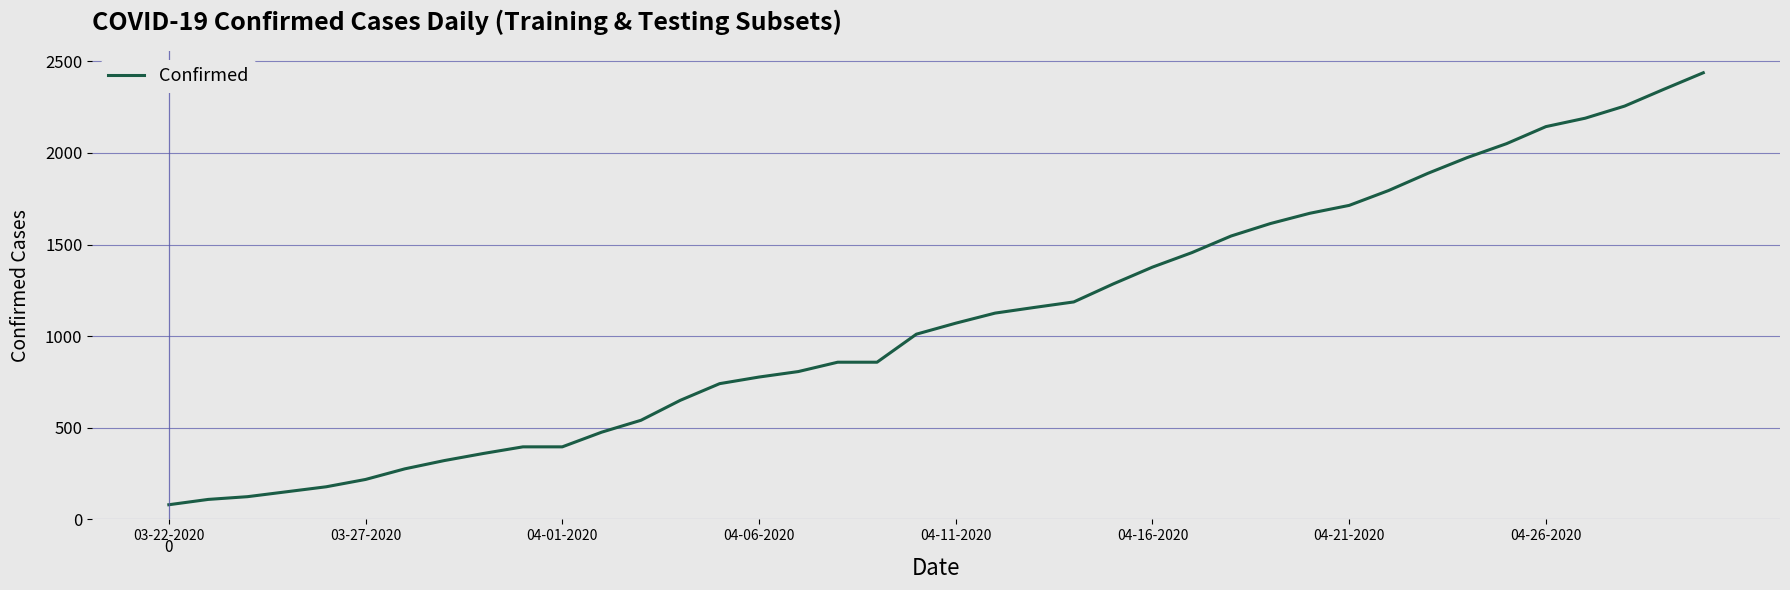

What is the smallest value displayed?

80